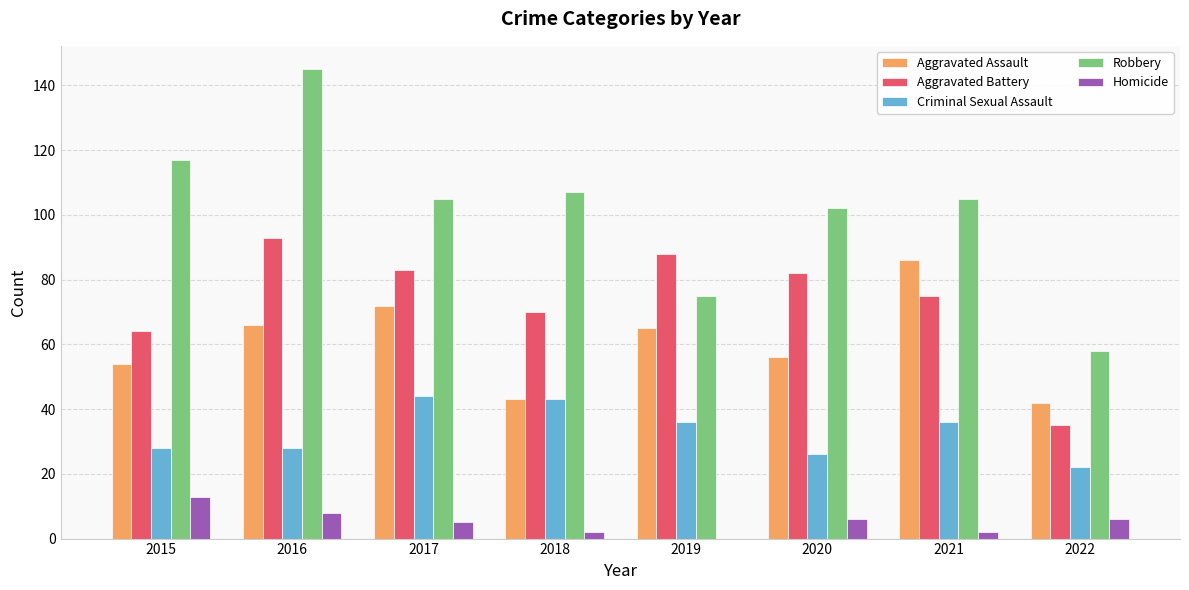

At which label does Robbery reach its peak?

2016